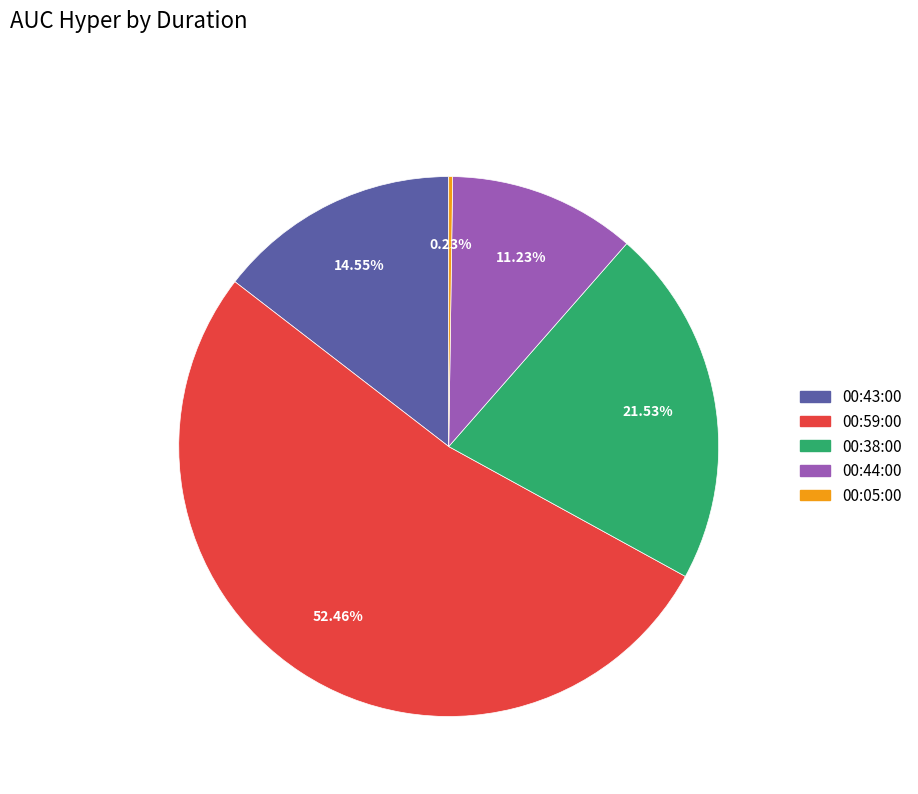

Do 00:44:00 and 00:43:00 together represent more than half of the pie?

No